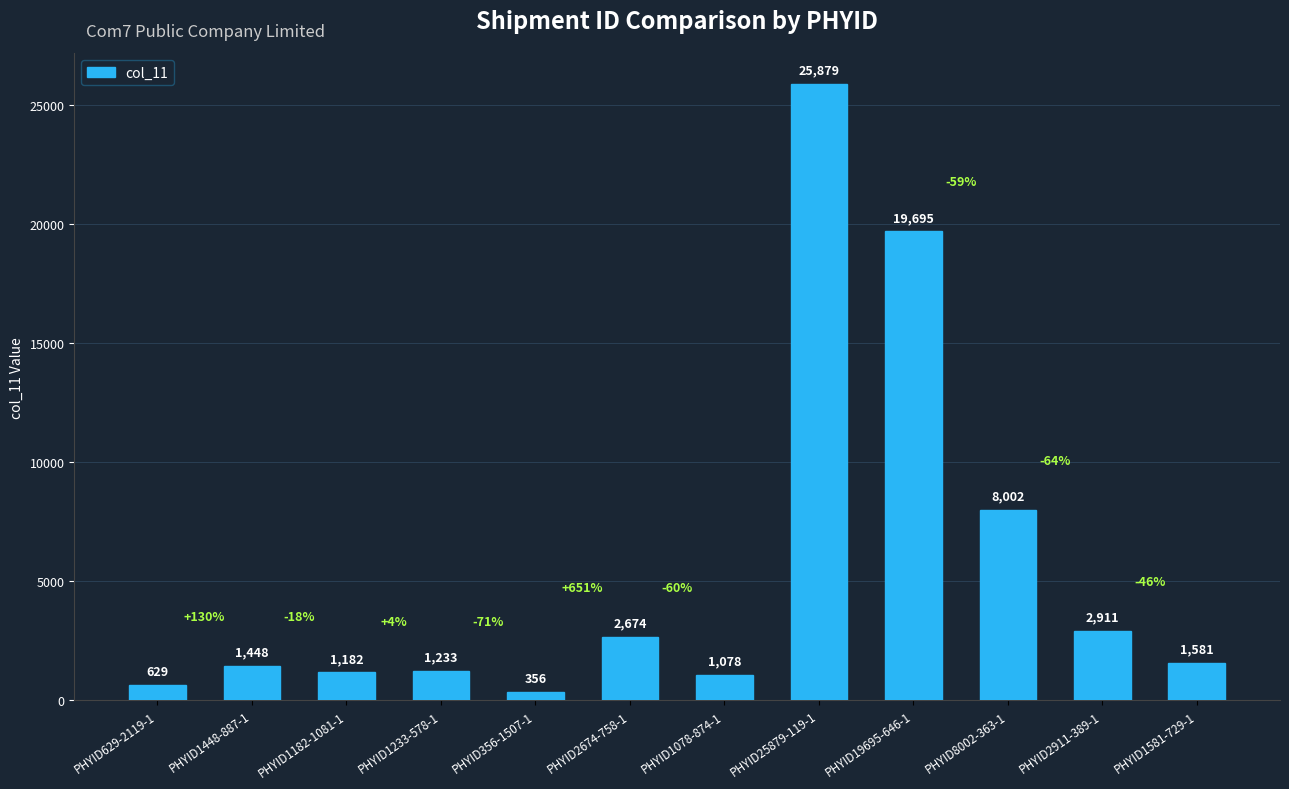

List the labels in order of value, largest first.

PHYID25879-119-1, PHYID19695-646-1, PHYID8002-363-1, PHYID2911-389-1, PHYID2674-758-1, PHYID1581-729-1, PHYID1448-887-1, PHYID1233-578-1, PHYID1182-1081-1, PHYID1078-874-1, PHYID629-2119-1, PHYID356-1507-1